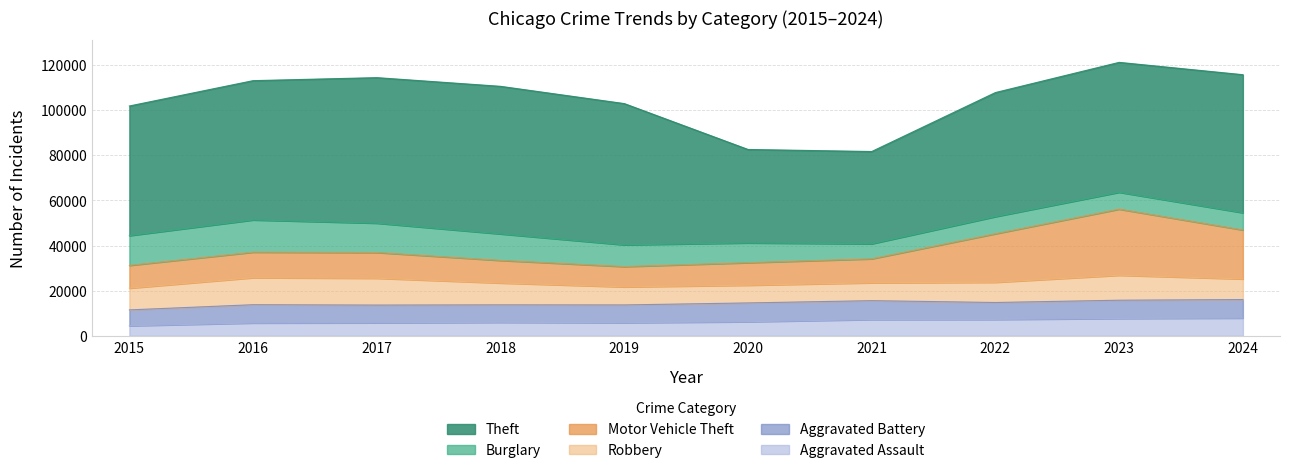

True or false: Robbery has a value of 9122 at 2024.

True